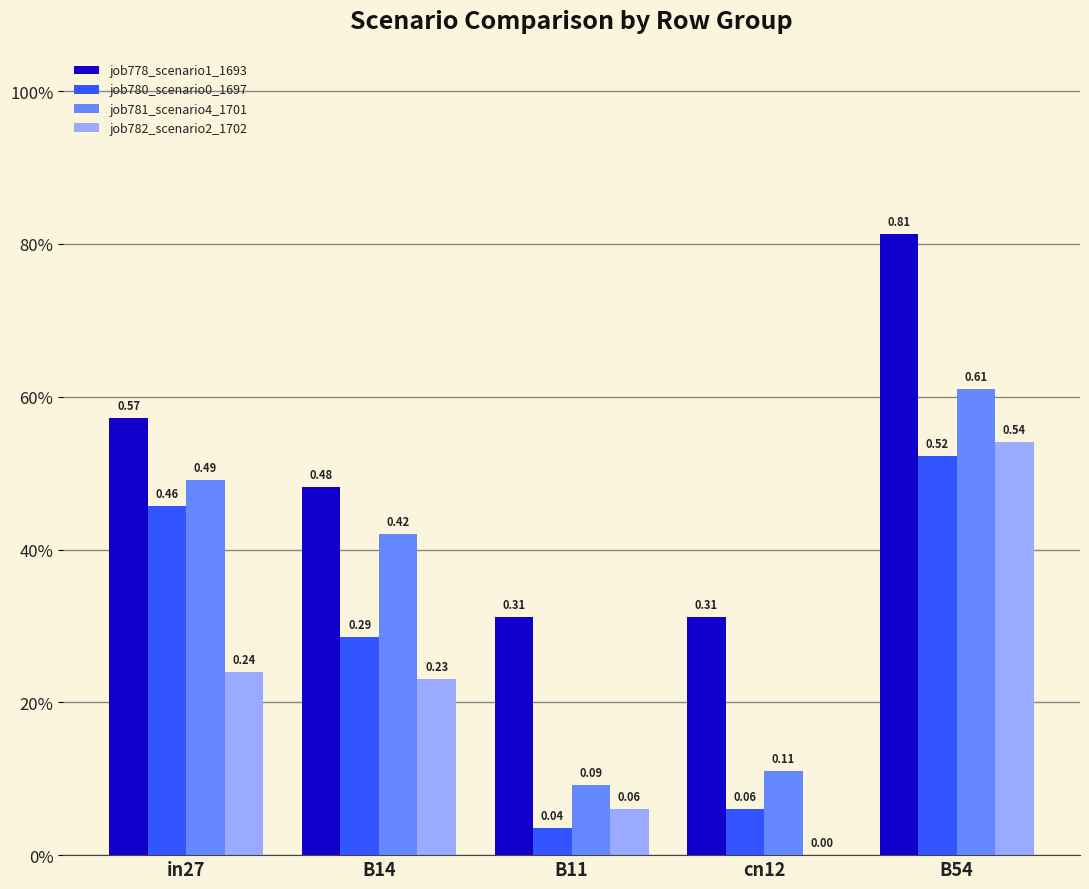

Are the bars grouped side by side (vs. stacked)?

Yes